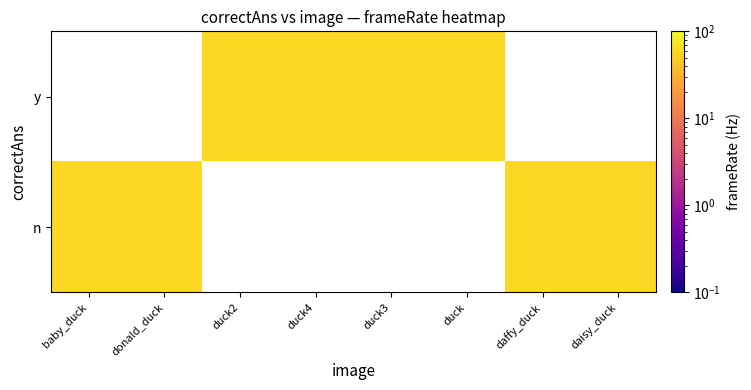

What is the difference between the duck2.png values at y and n?

59.8